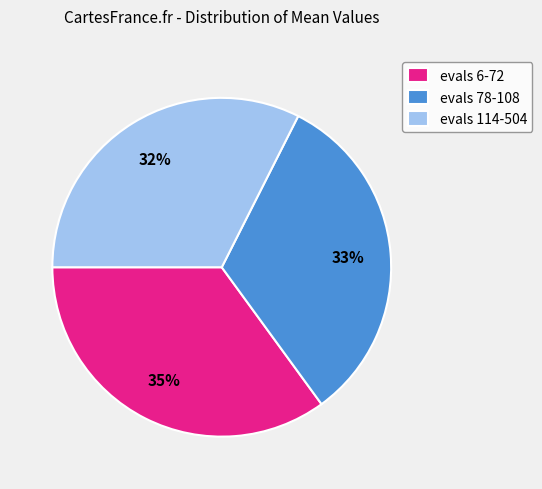

True or false: evals 78-108 accounts for 33% of the total.

True